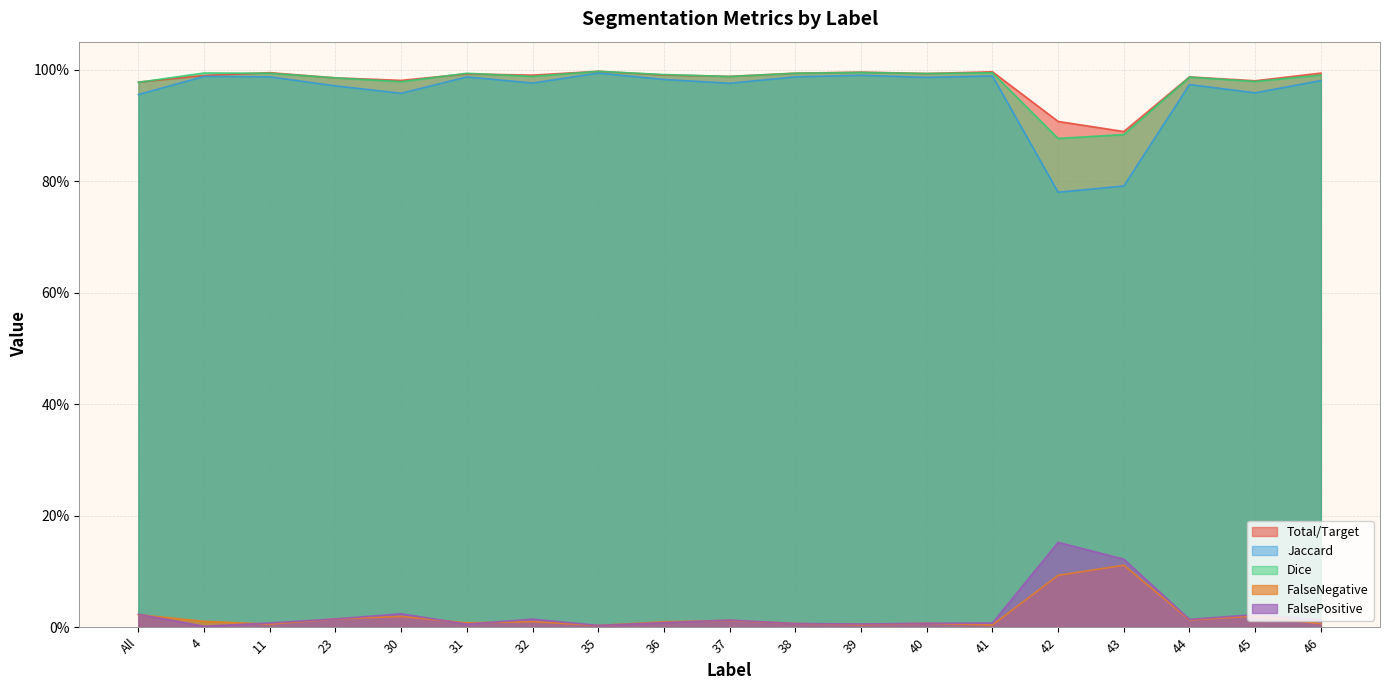

At which label does FalsePositive reach its peak?

42